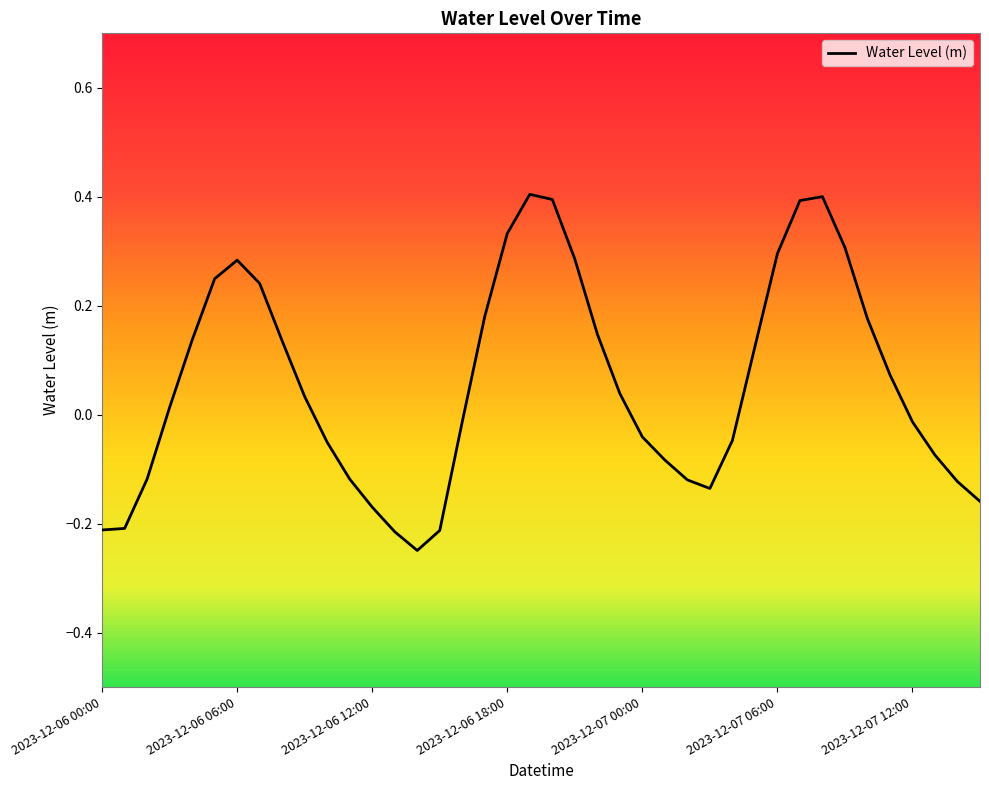

What is the difference between the maximum and minimum values?

0.7